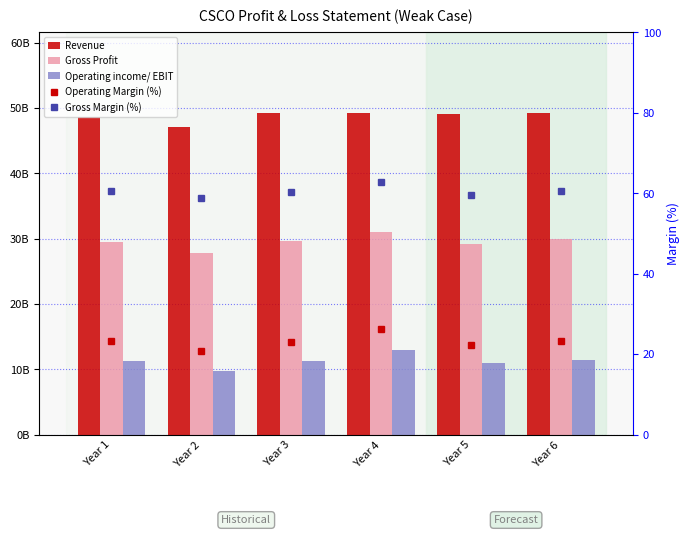

Reading right to left, extract all data points from this chart.

Revenue: 49227309948.3	48991534696.6	49247000000.0	49161000000.0	47142000000.0	48607000000.0
Gross Profit: 29870428473.1	29237448071.4	30960000000.0	29681000000.0	27769000000.0	29440000000.0
Operating income/ EBIT: 11458023549.0	10913229753.7	12928000000.0	11254000000.0	9763000000.0	11301000000.0
Operating Margin (%): 23.3	22.3	26.3	22.9	20.7	23.2
Gross Margin (%): 60.7	59.7	62.9	60.4	58.9	60.6